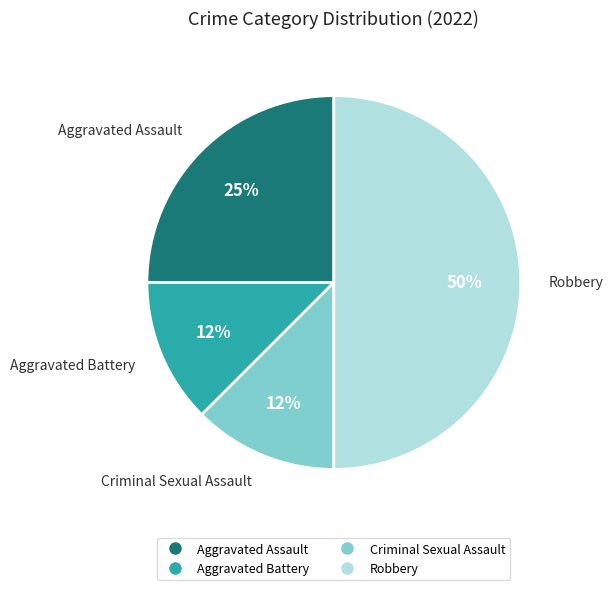

True or false: Aggravated Assault accounts for 32% of the total.

False